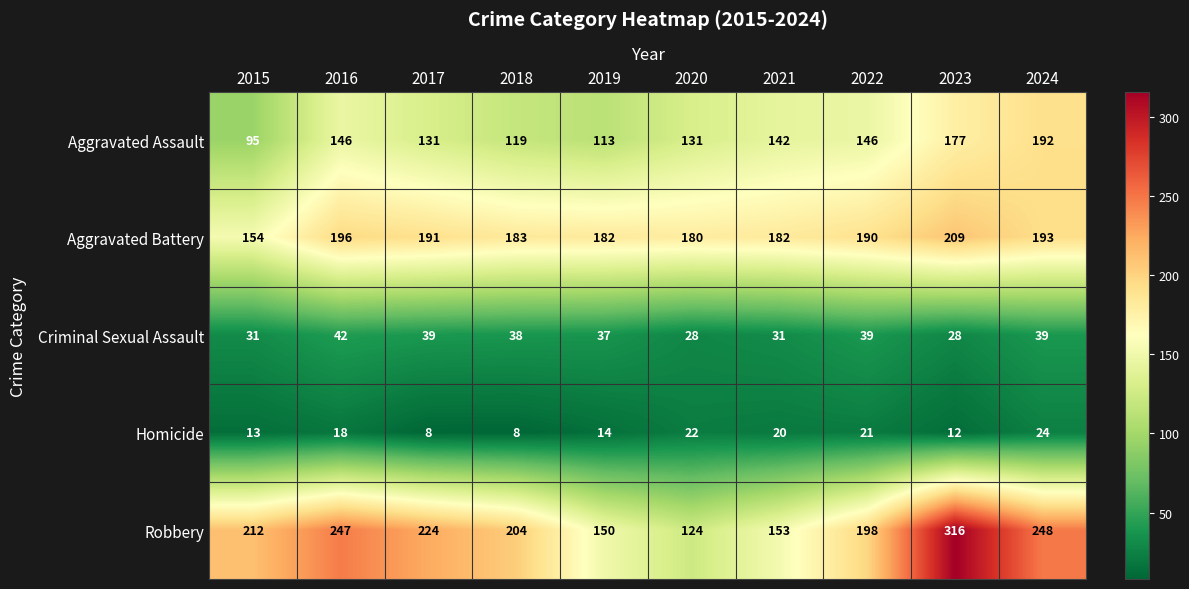

Rank the series at 2019 from highest to lowest value.

Aggravated Battery, Robbery, Aggravated Assault, Criminal Sexual Assault, Homicide